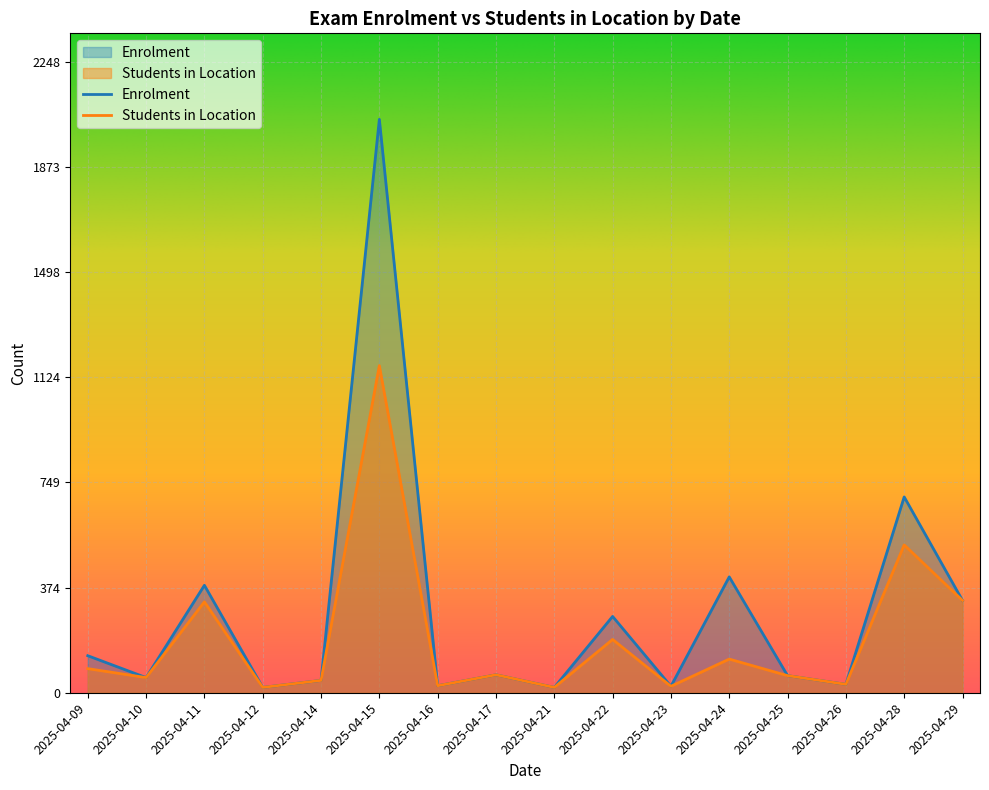

Reading left to right, list all the values displayed in this chart.

Students in Location: 86	54	324	19	44	1166	25	64	19	190	23	120	61	30	527	329
Enrolment: 132	54	383	19	44	2044	25	64	19	272	23	413	61	30	698	329